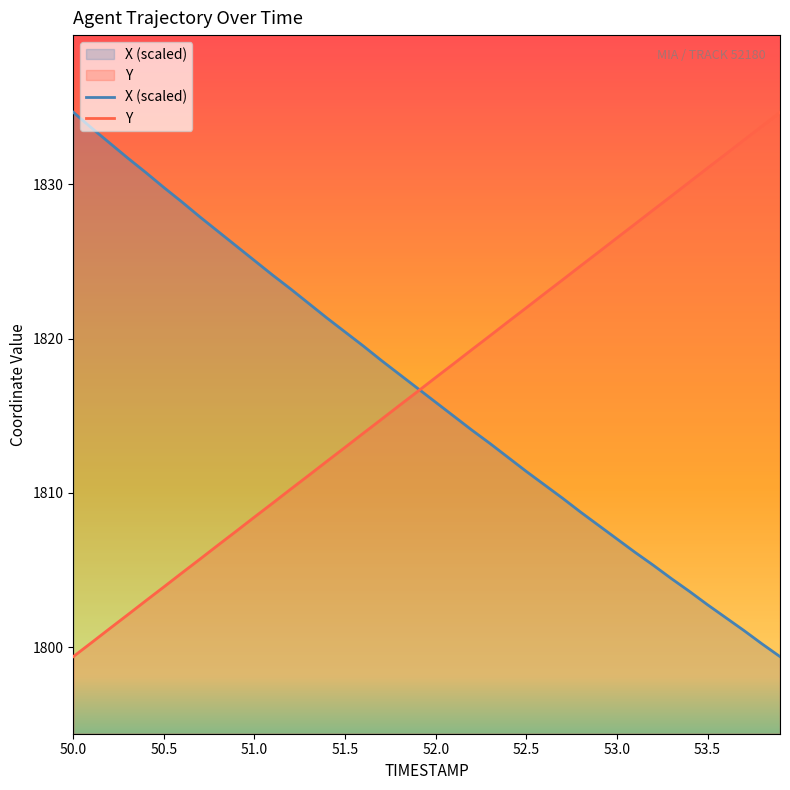

What is the average value of the X series?

1816.6